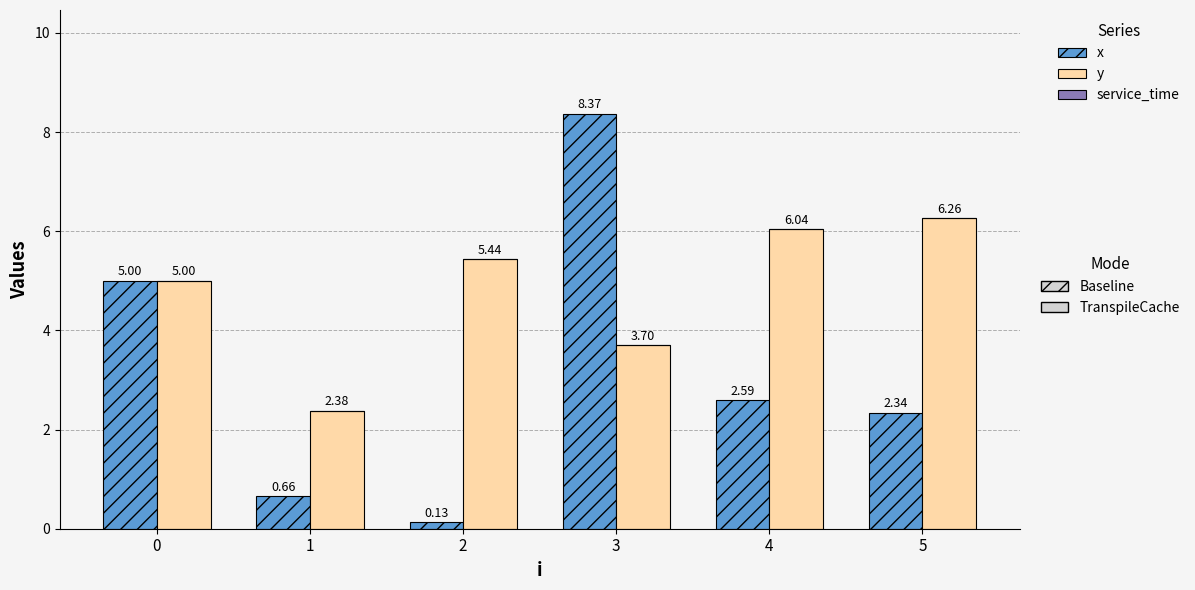

Count the number of categories in the chart.

6